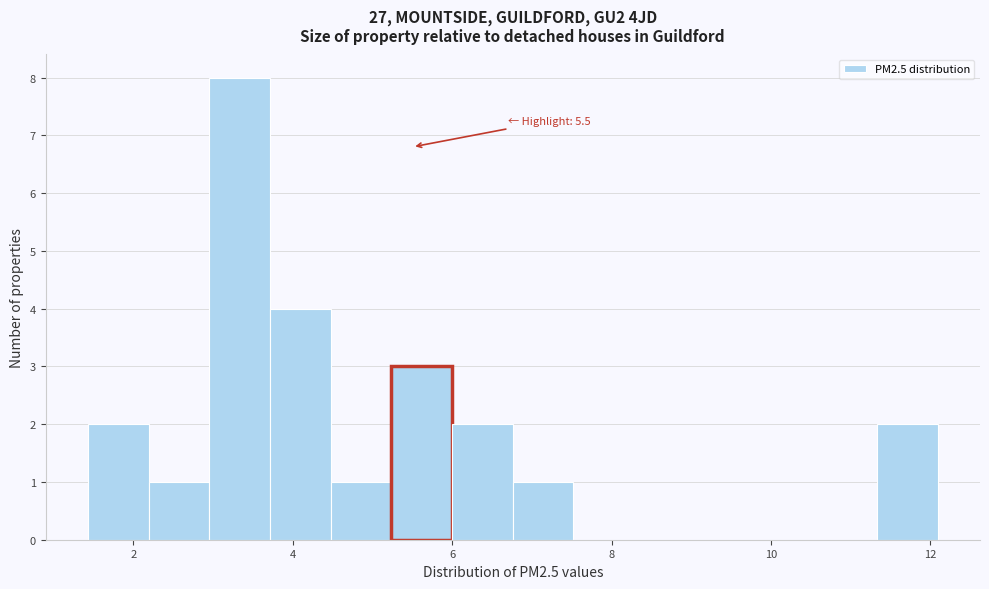

Around what value on the x-axis is the tallest bar? Give the approximate position of its centre, as read against the axis.

3.4